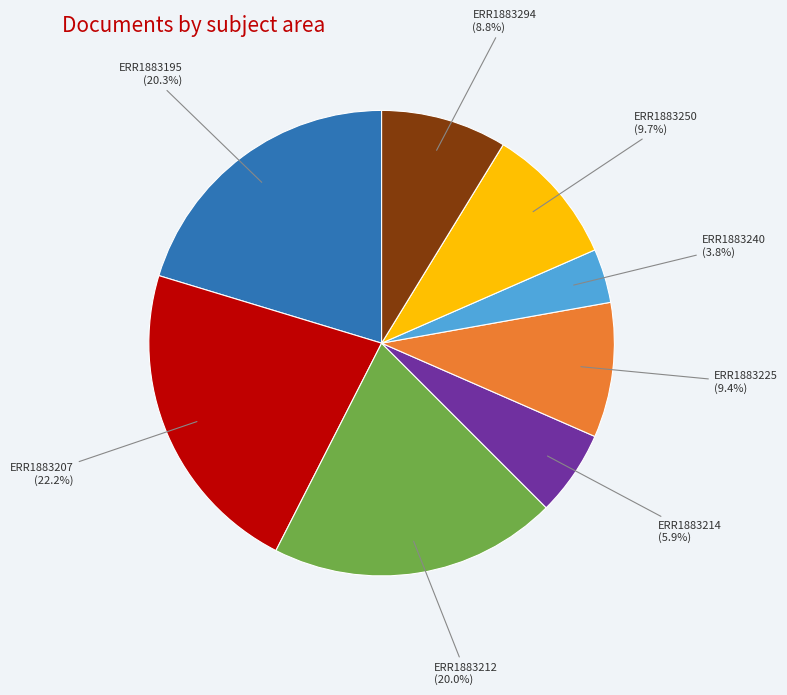

Is there any slice that represents more than half of the pie?

No